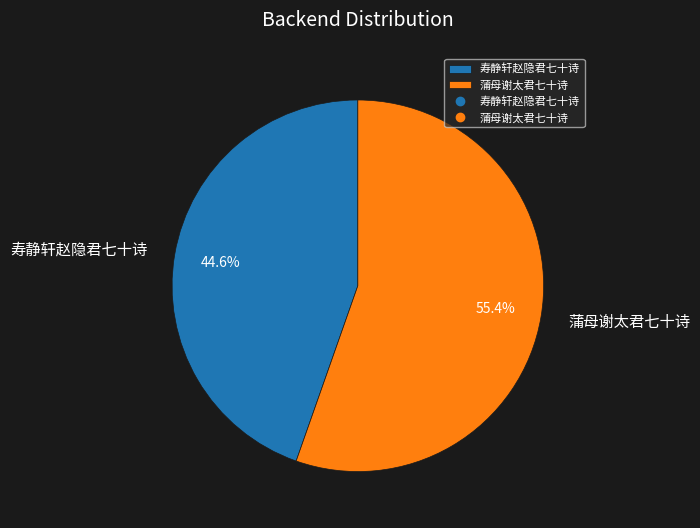

Between 寿静轩赵隐君七十诗 and 蒲母谢太君七十诗, which is larger?

蒲母谢太君七十诗